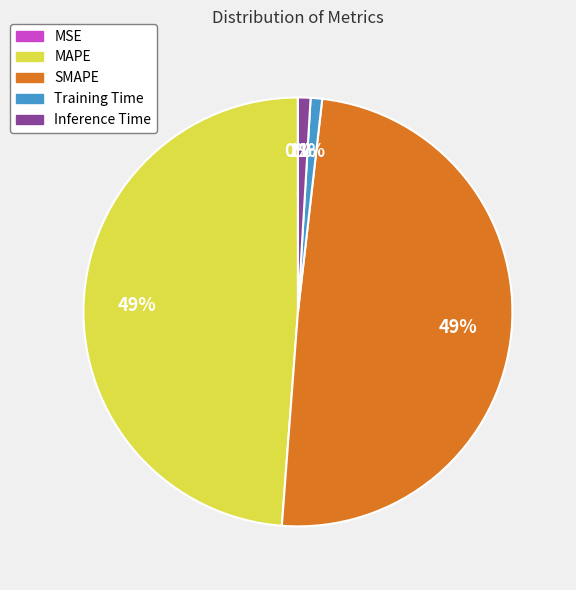

To the nearest percent, what is the difference between the Training Time and MAPE slice percentages?

48%